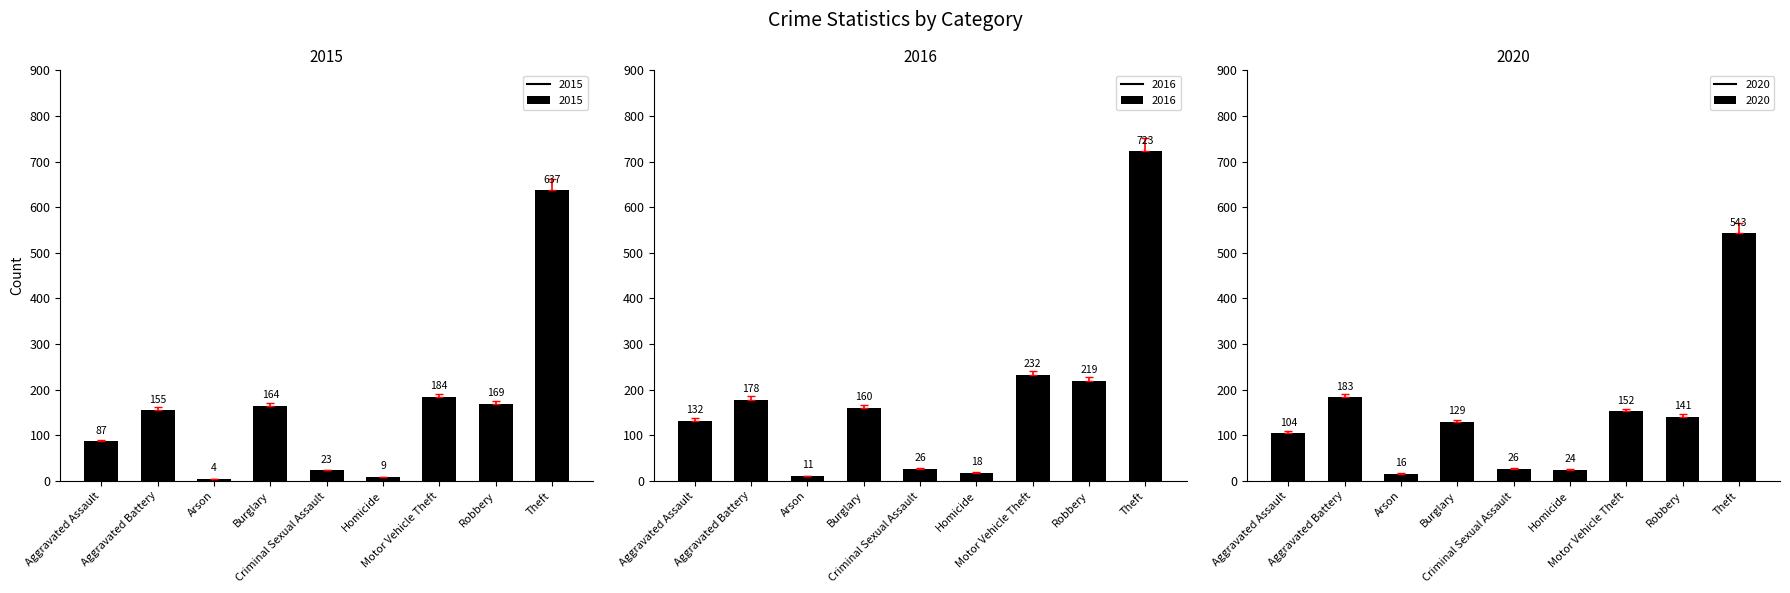

Which has a higher value, Robbery or Motor Vehicle Theft?

Motor Vehicle Theft